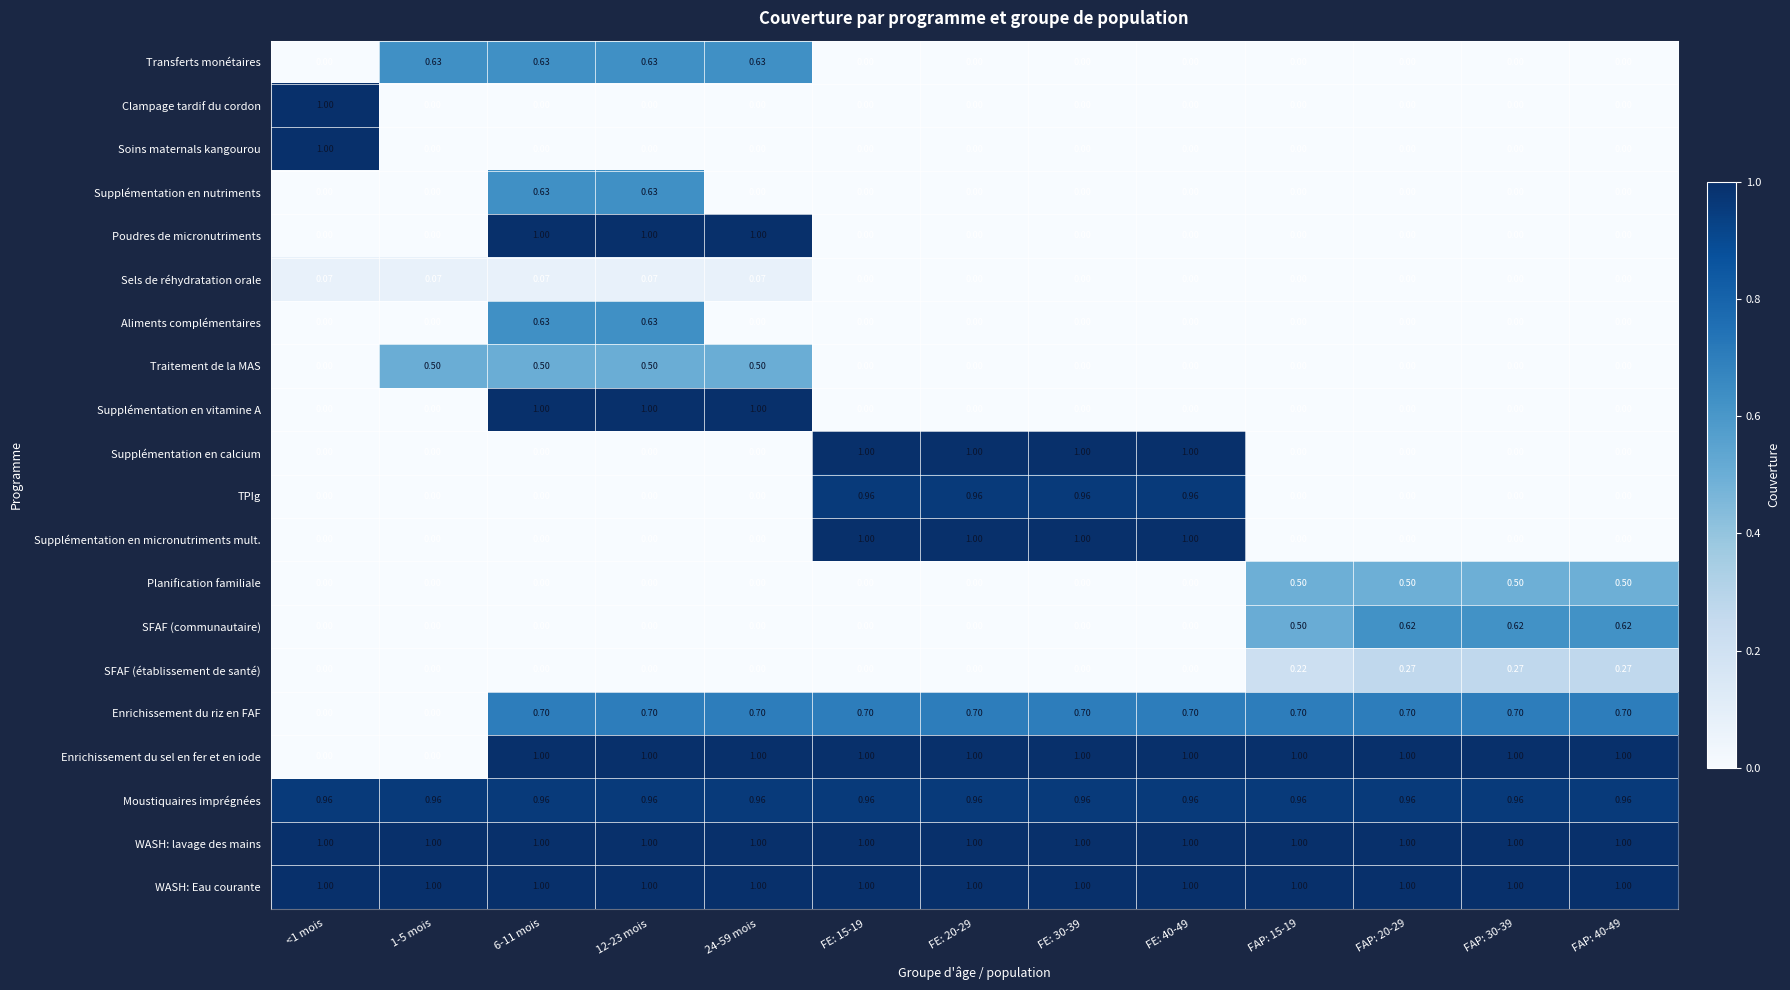

Is the value of SFAF (communautaire) at FAP: 30-39 greater than the value of Supplémentation en micronutriments mult. at 6-11 mois?

Yes